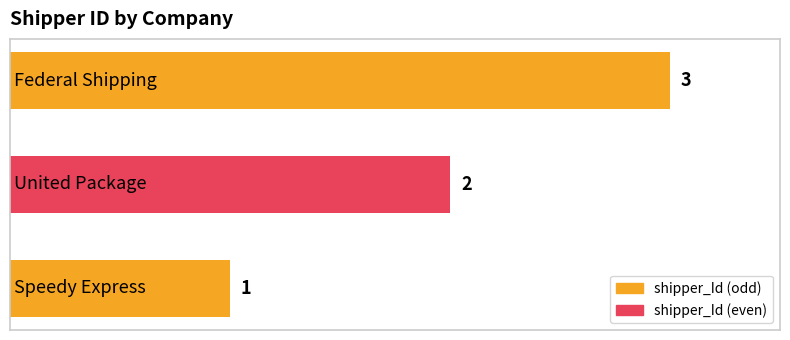

What is the difference between the maximum and minimum values?

2